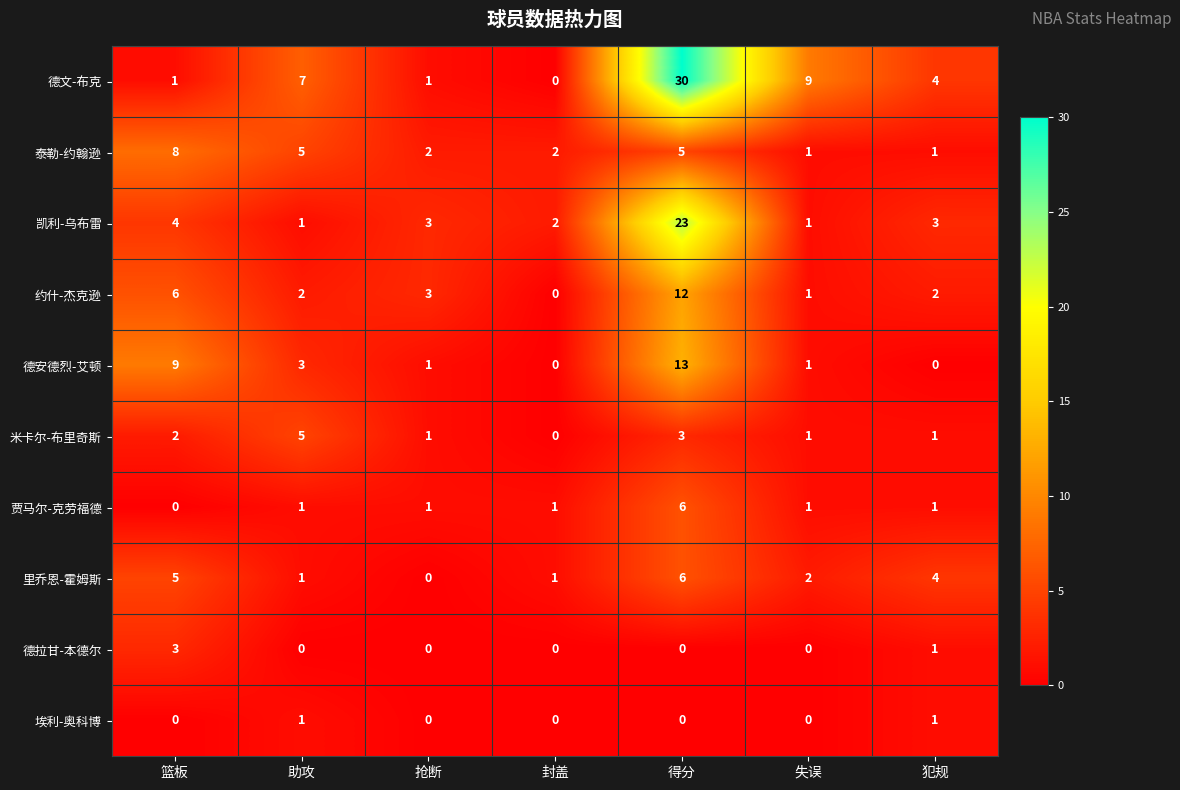

What is the average value of the 约什-杰克逊 series?

4